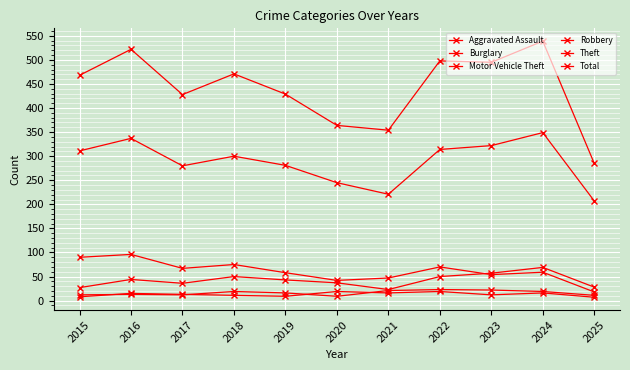

Reading left to right, transcribe all the data shown in this chart.

Aggravated Assault: 12	13	12	19	16	9	21	23	22	19	11
Burglary: 90	96	67	75	58	42	47	70	54	59	18
Motor Vehicle Theft: 27	44	36	50	43	37	23	50	57	69	28
Robbery: 8	15	13	11	9	19	16	19	12	16	7
Theft: 311	337	280	300	281	245	221	314	322	349	207
Total: 468	522	428	471	429	364	354	498	495	539	285